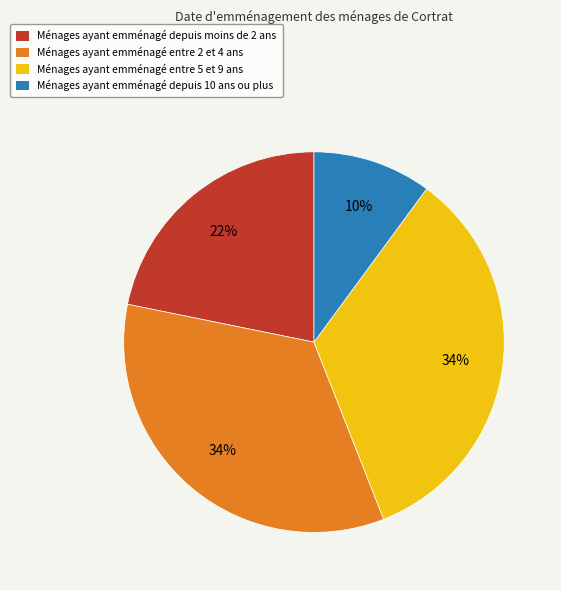

To the nearest percent, what is the average slice percentage?

25%